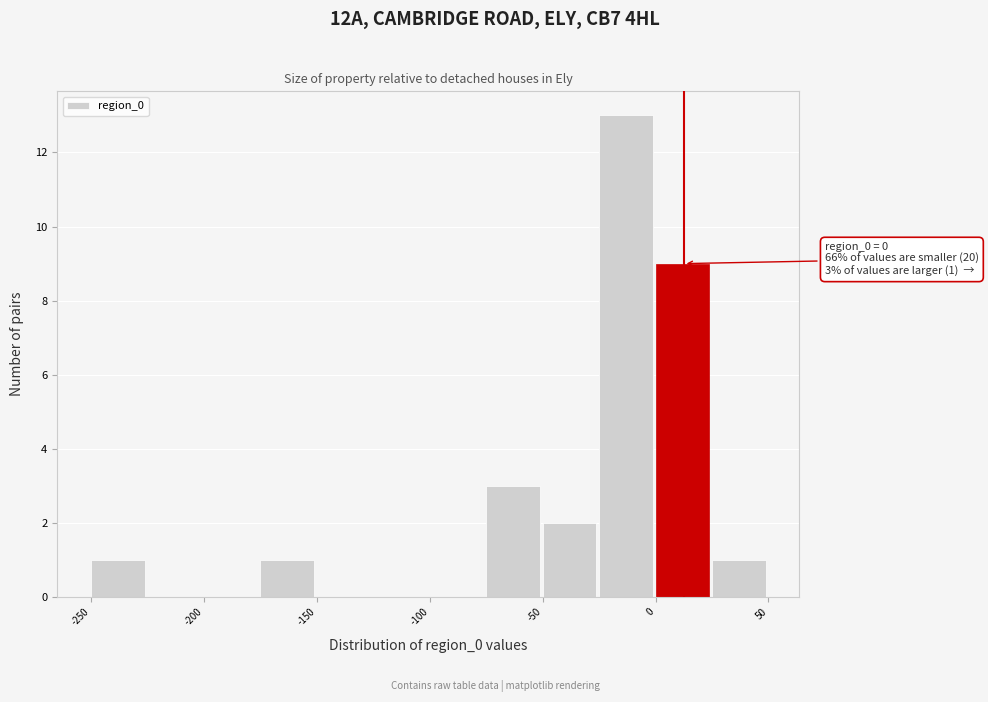

Which range on the x-axis has the tallest bar?

-25 to 0